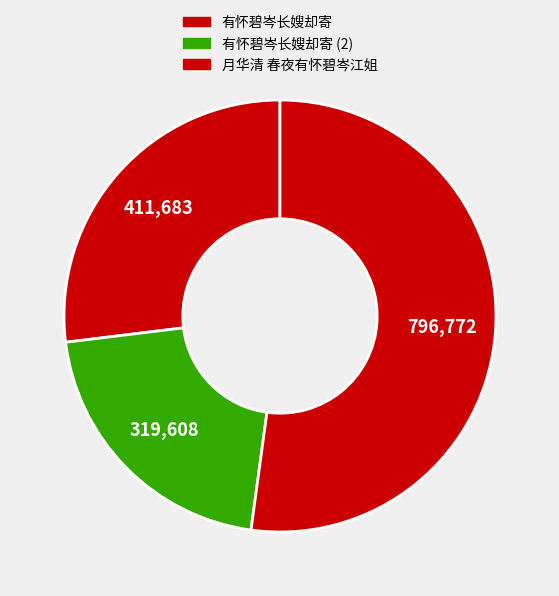

True or false: 月华清 春夜有怀碧岑江姐 accounts for 52% of the total.

True